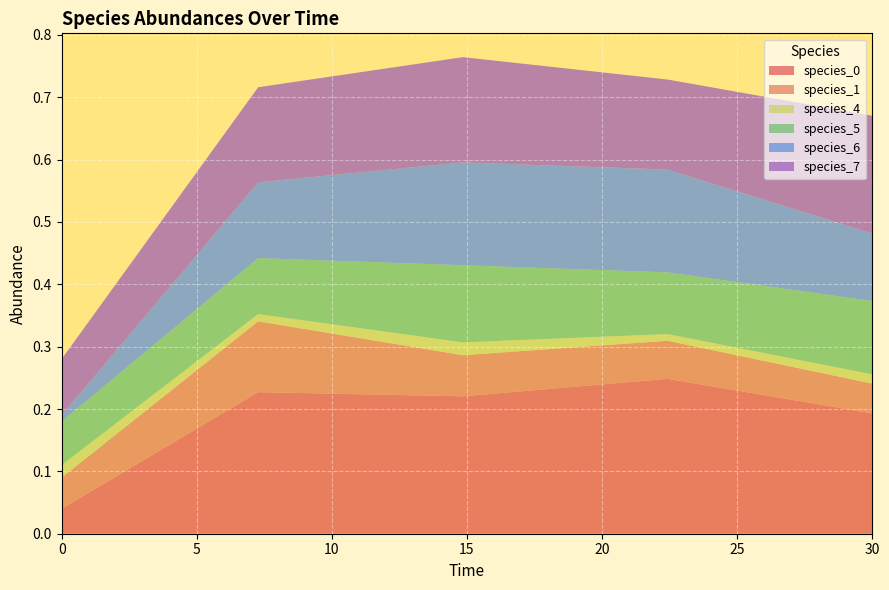

Reading left to right, what are all the values shown in this chart?

species_0: 0.0	0.2	0.2	0.2	0.2
species_1: 0.1	0.1	0.1	0.1	0.0
species_4: 0.0	0.0	0.0	0.0	0.0
species_5: 0.1	0.1	0.1	0.1	0.1
species_6: 0.0	0.1	0.2	0.2	0.1
species_7: 0.1	0.2	0.2	0.1	0.2